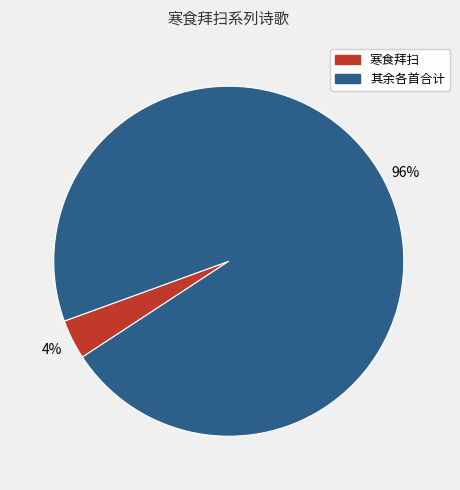

To the nearest percent, what is the average slice percentage?

50%